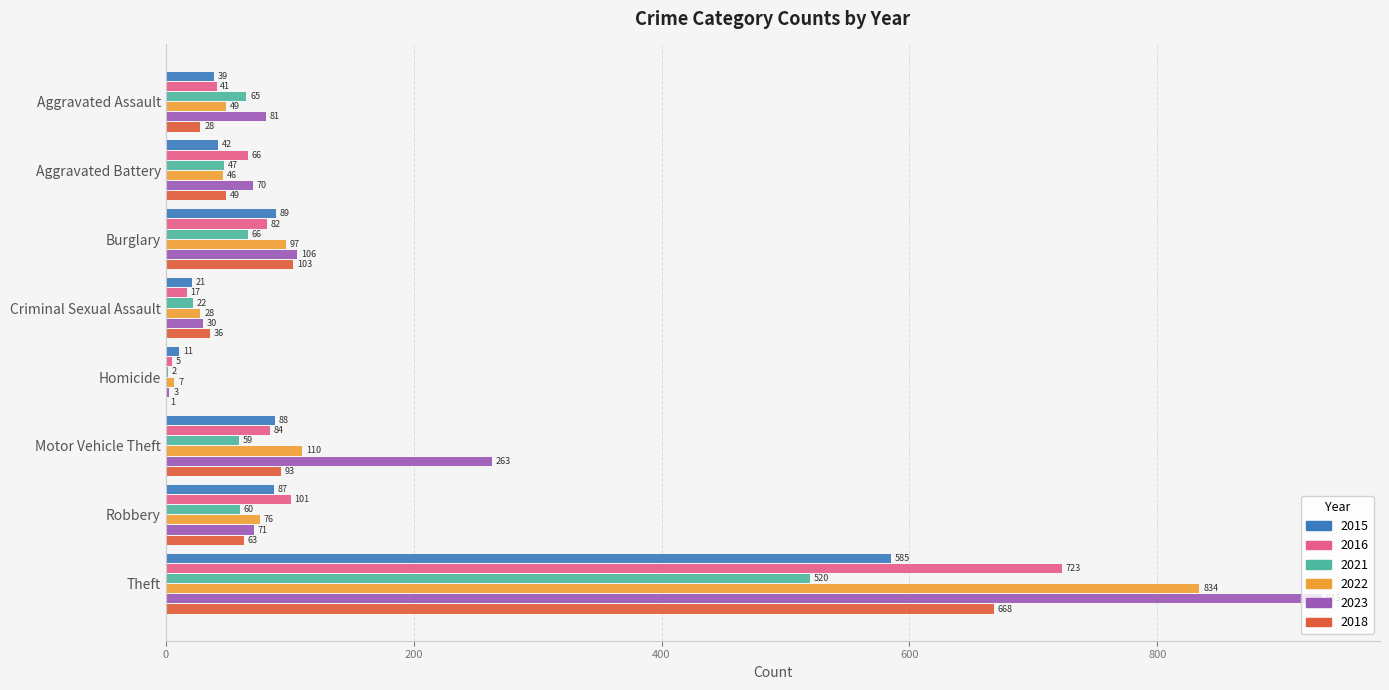

Which series changed the most between Aggravated Assault and Burglary?

2018